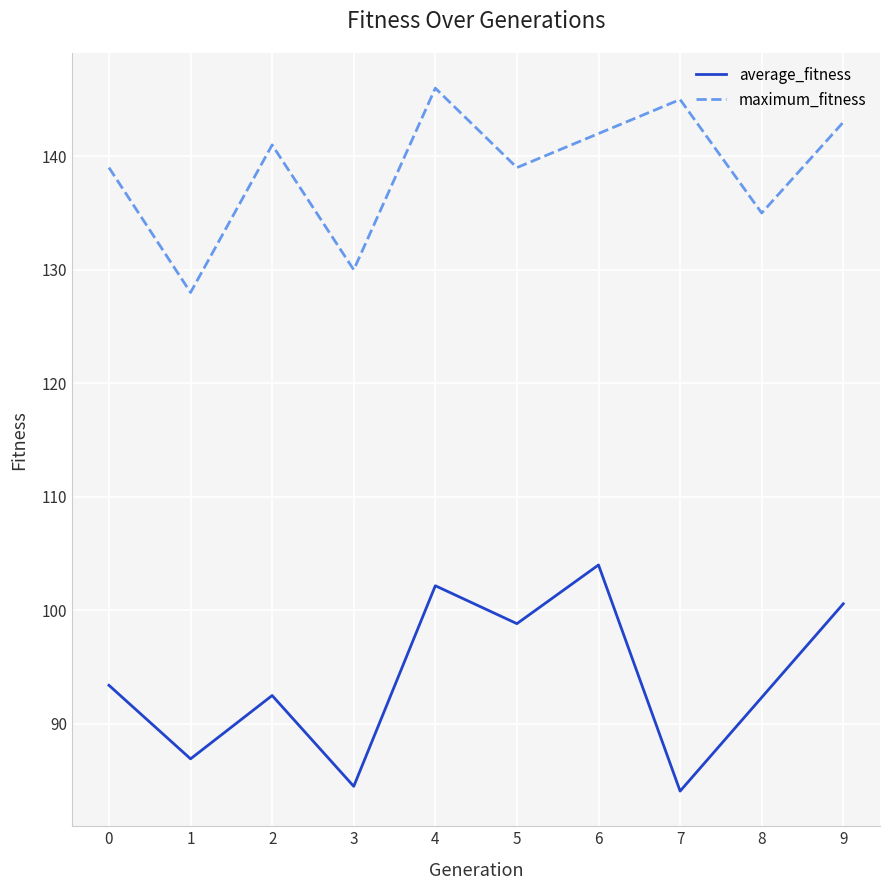

What is the difference between the maximum_fitness values at 0 and 7?

6.0